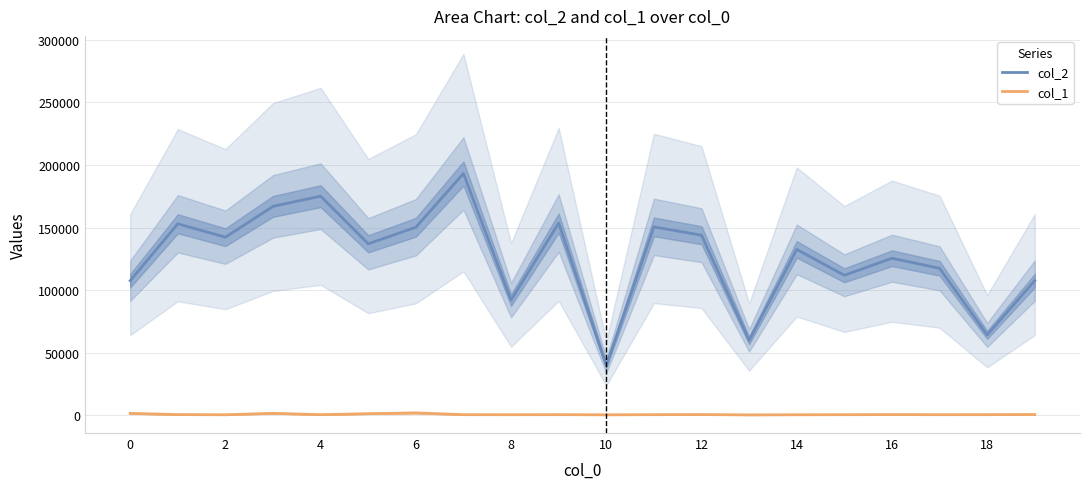

How many data points in col_1 are less than 384?

10